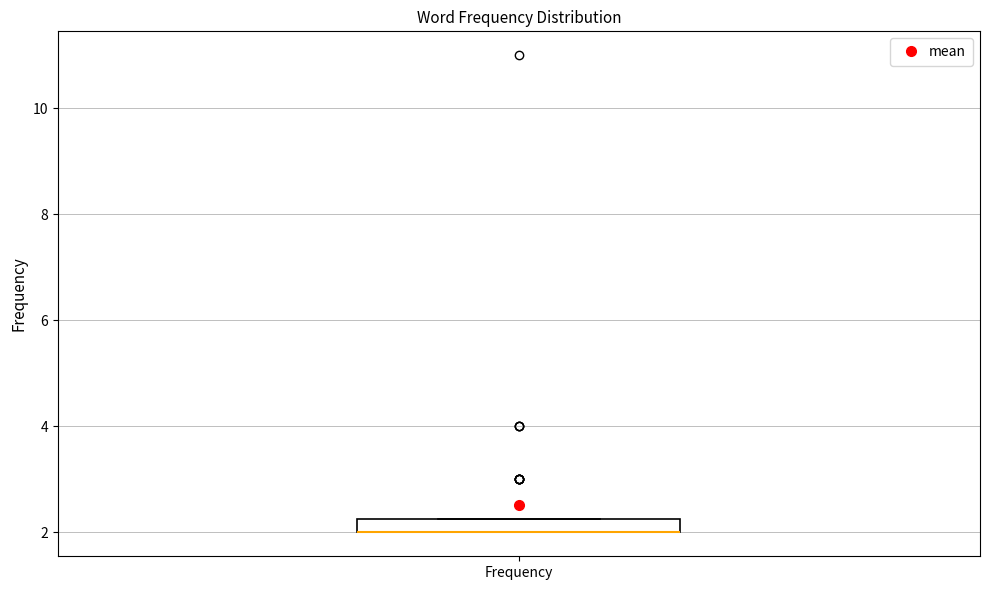

Where is the lower edge of the box for Frequency on the y-axis? The values are not printed on the chart, so give them approximately, as read against the axis.

2.0